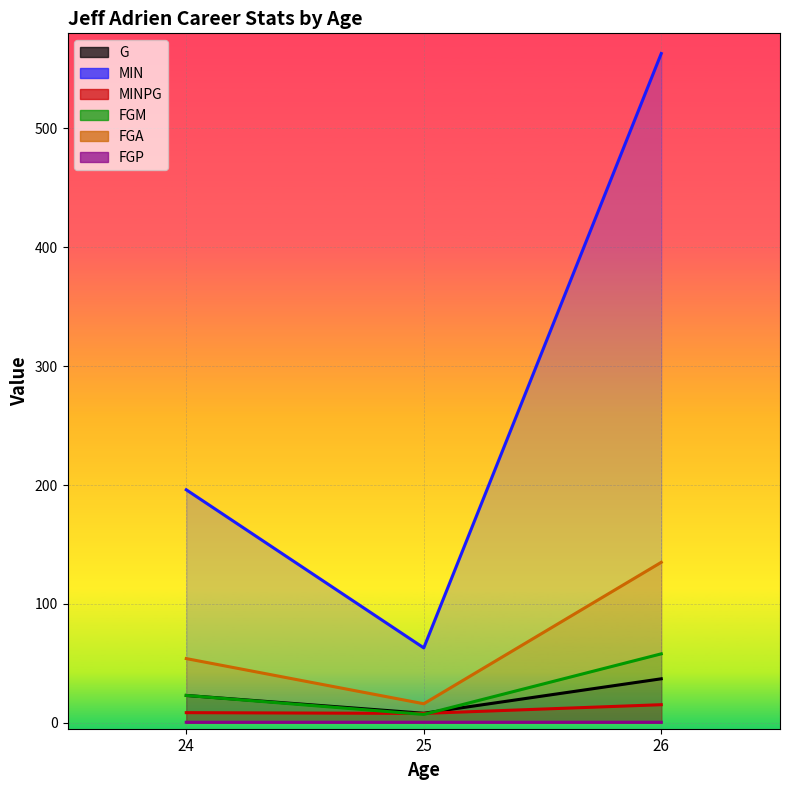

At which label does MIN first exceed 196?

26